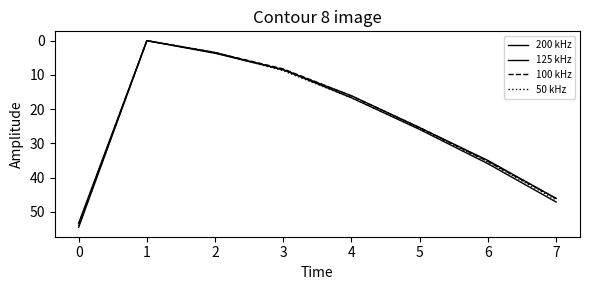

What is the sum of all 200 kHz values?

188.0